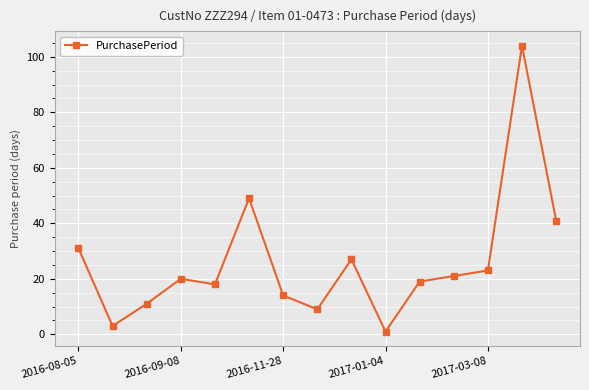

True or false: the data has more than 2 interior local peaks.

True